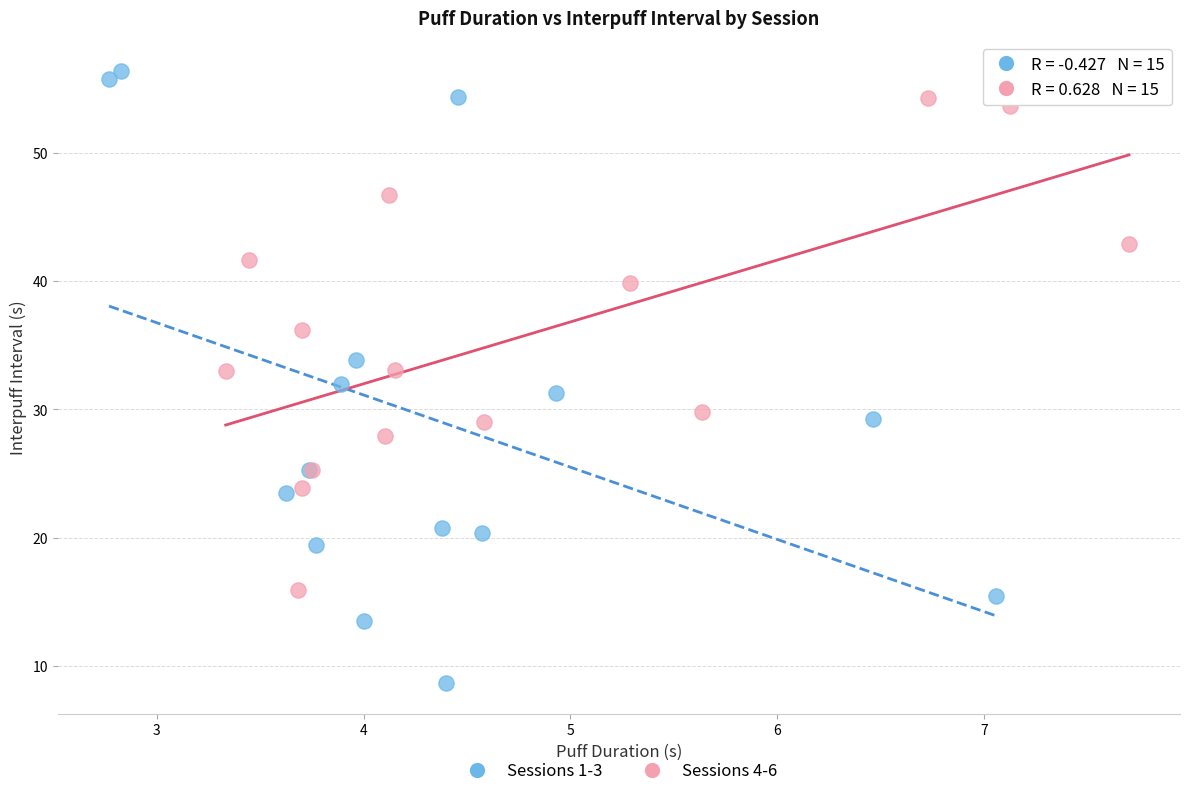

Which series has the widest spread of Y values?

Sessions 1-3